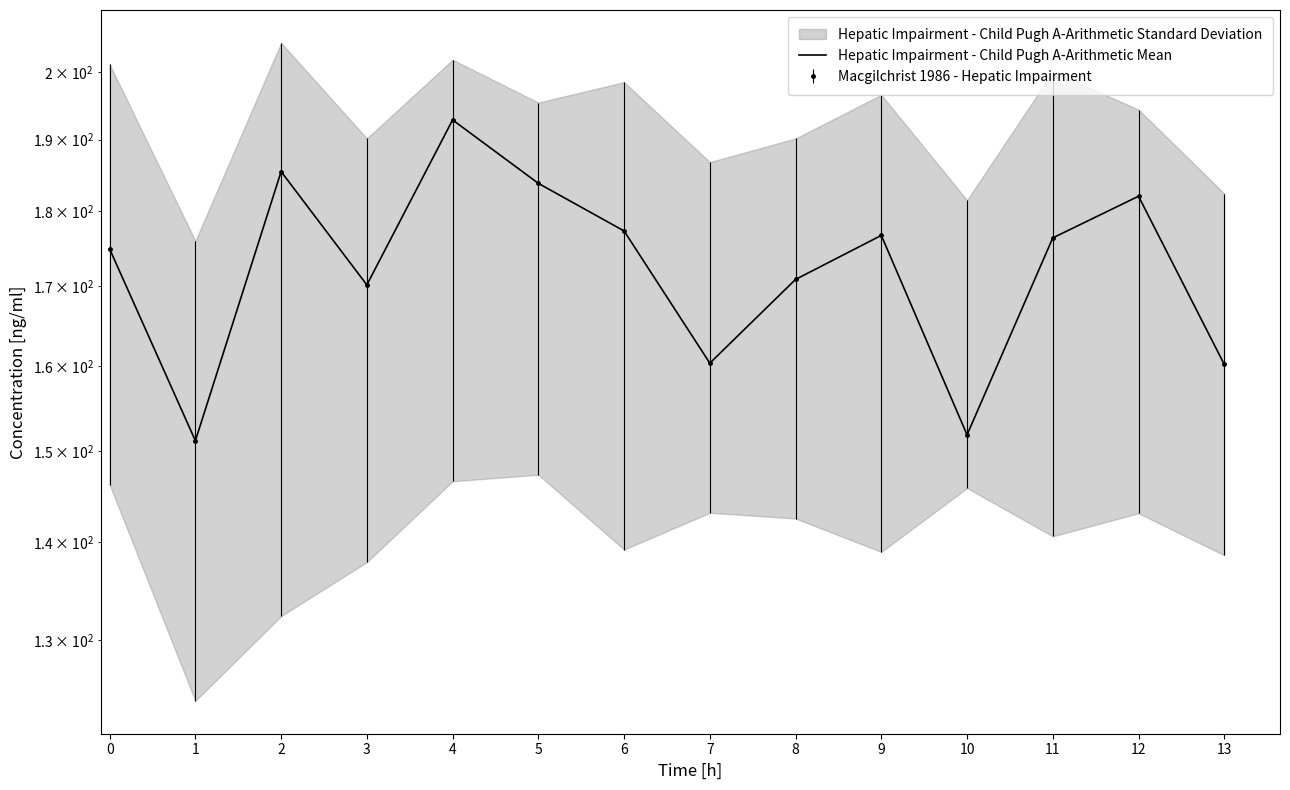

What is the value of the 3rd point from the left?

185.5